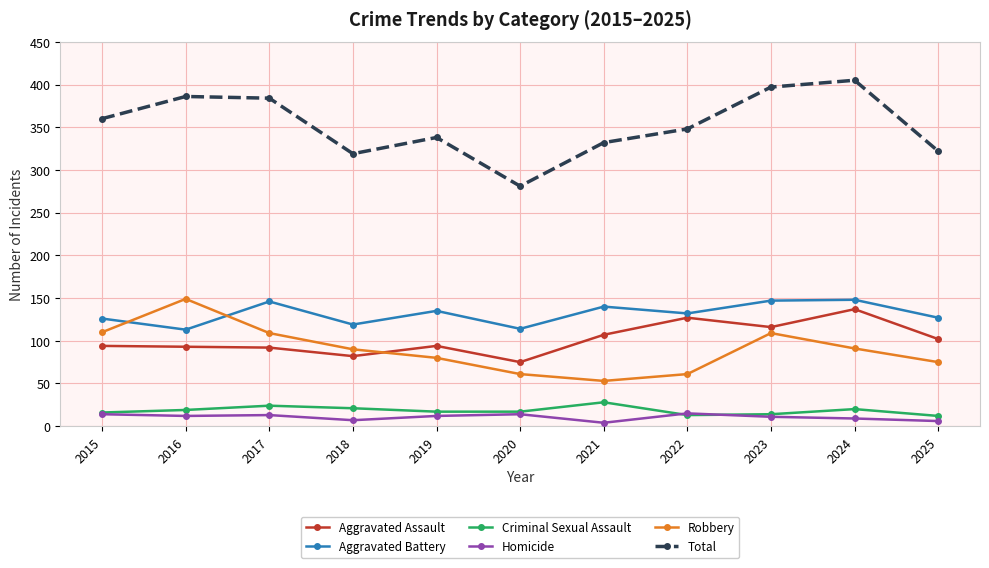

What is the total value across all series at 2024?

810